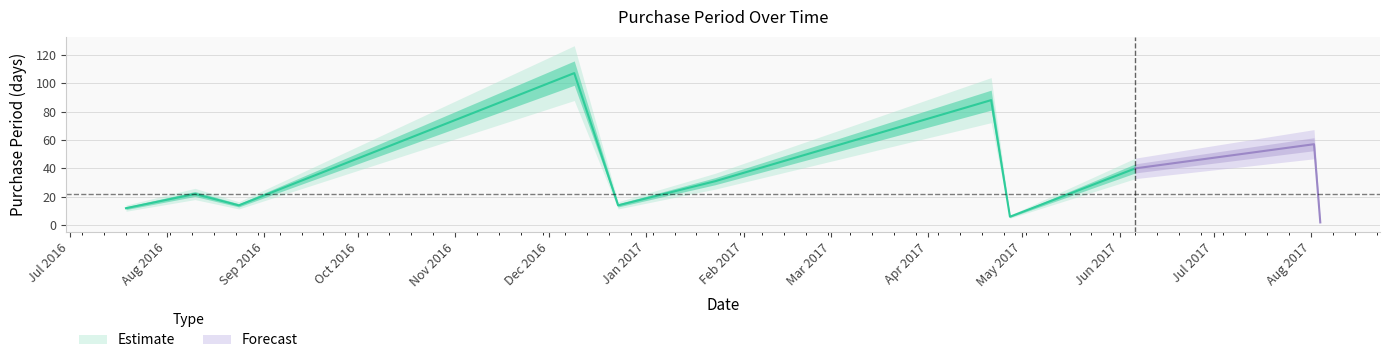

What is the average value?

36